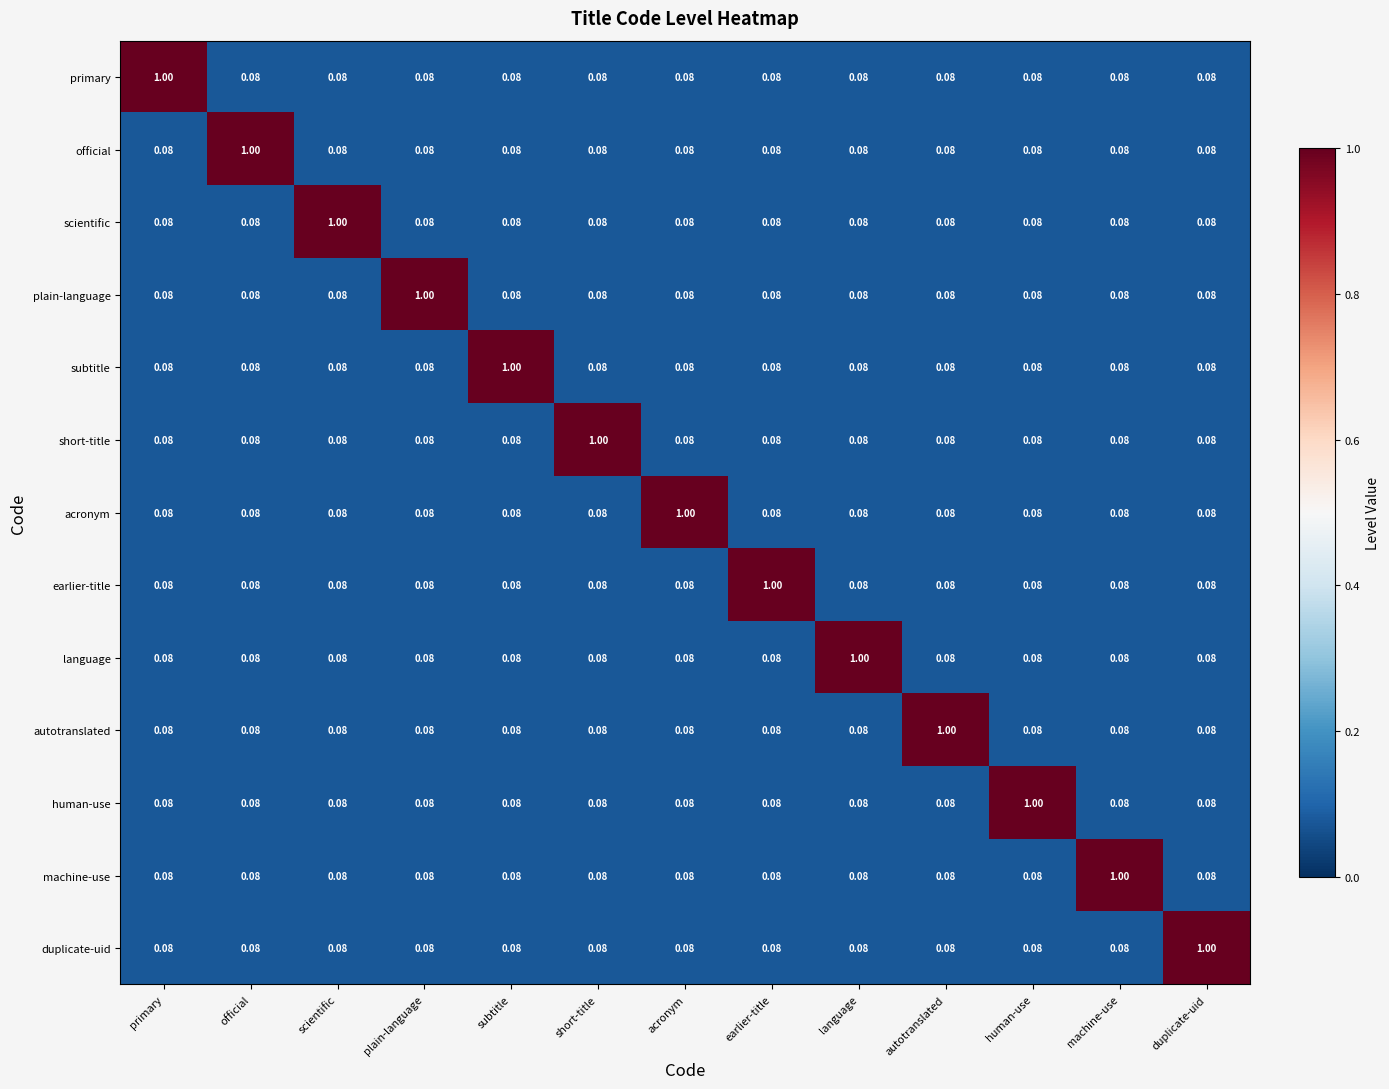

Which category has the highest value in the plain-language series?

plain-language